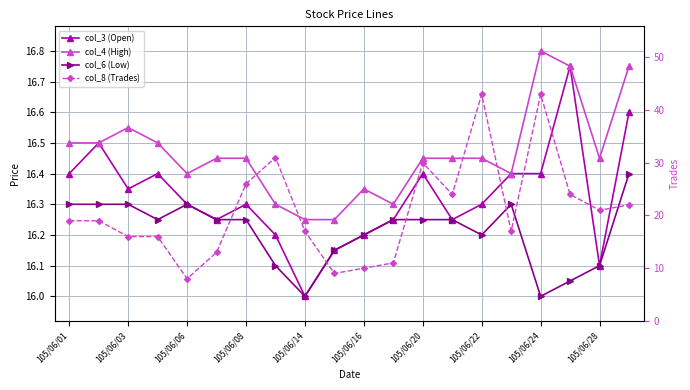

Which series changed the most between 105/06/01 and 17?

col_8 (Trades)